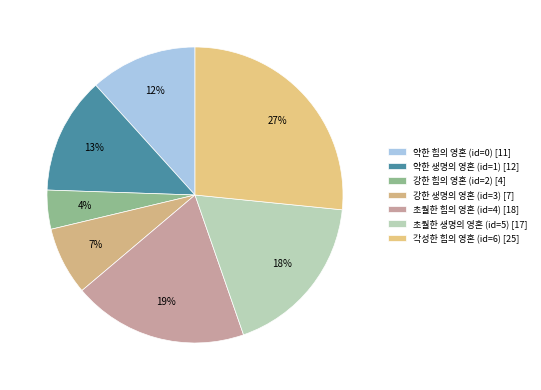

Rank the categories by value from highest to lowest.

각성한 힘의 영혼 (id=6), 초월한 힘의 영혼 (id=4), 초월한 생명의 영혼 (id=5), 약한 생명의 영혼 (id=1), 약한 힘의 영혼 (id=0), 강한 생명의 영혼 (id=3), 강한 힘의 영혼 (id=2)